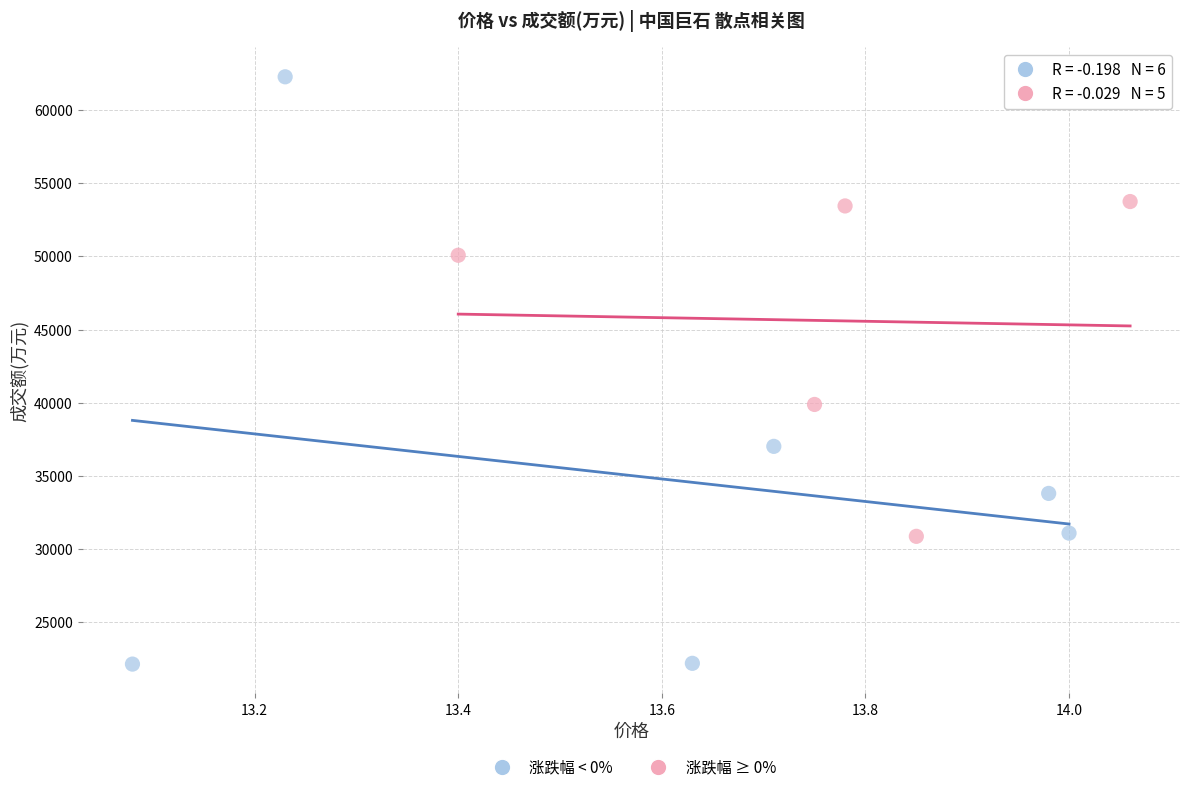

What are all the series names shown in the legend?

涨跌幅 < 0%, 涨跌幅 ≥ 0%